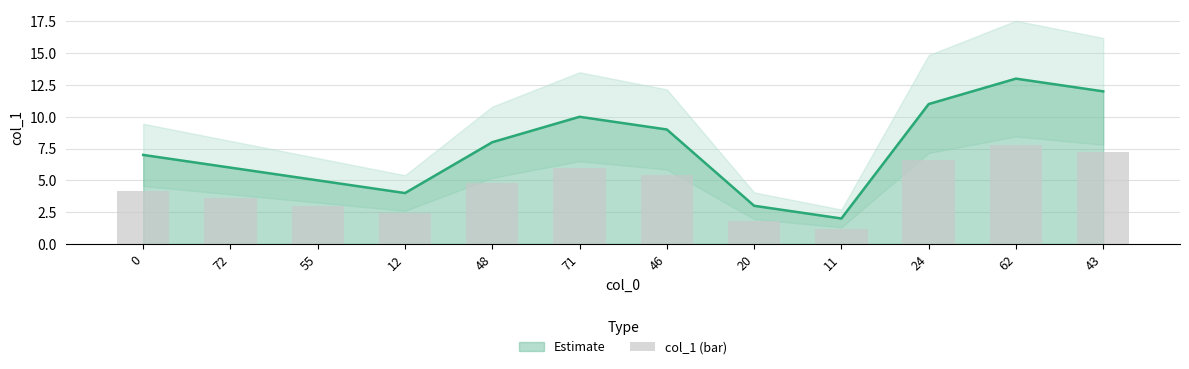

Reading left to right, extract all data points from this chart.

0=4.2	72=3.6	55=3.0	12=2.4	48=4.8	71=6.0	46=5.4	20=1.8	11=1.2	24=6.6	62=7.8	43=7.2